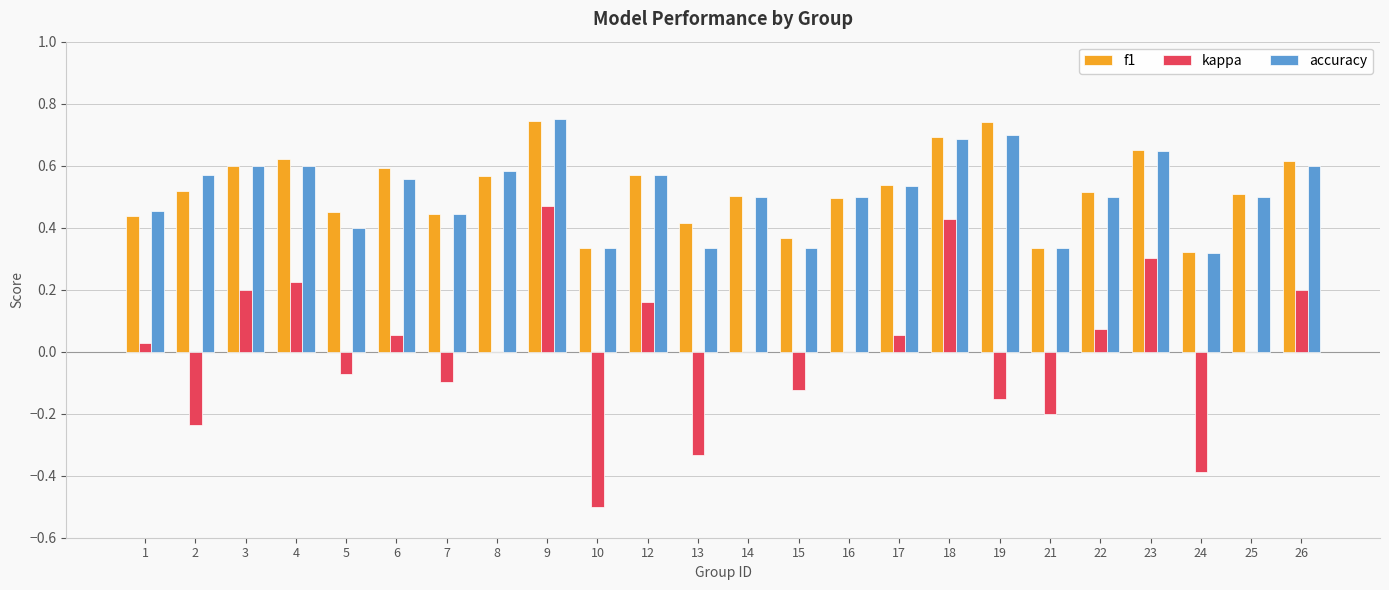

Is the value of f1 at 15 greater than the value of kappa at 2?

Yes